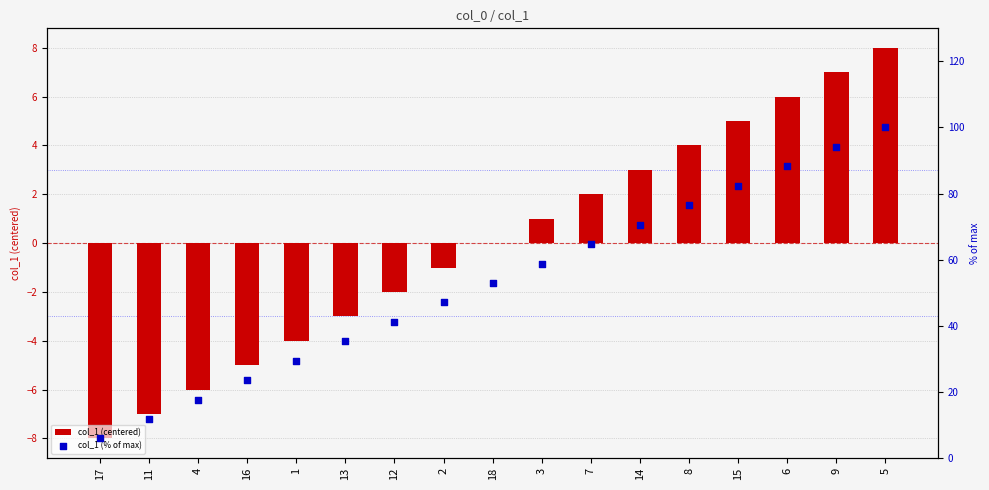

Which series contains the highest Y value?

col_1 (% of max)